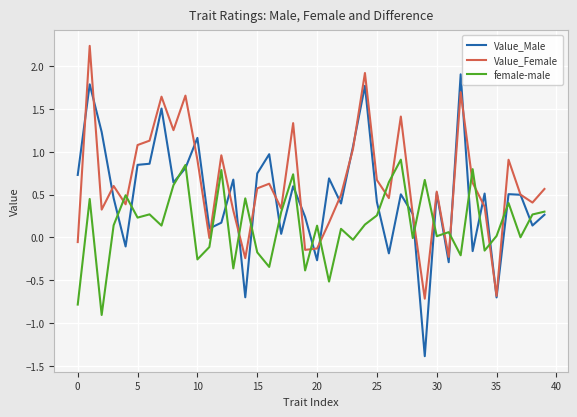

After their last crossing, which series has the higher values: female-male or Value_Female?

Value_Female